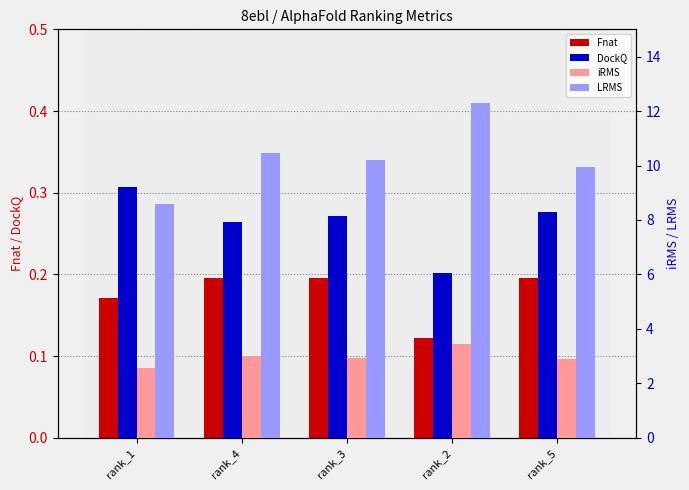

List the labels in order of iRMS value, largest first.

rank_2, rank_4, rank_3, rank_5, rank_1